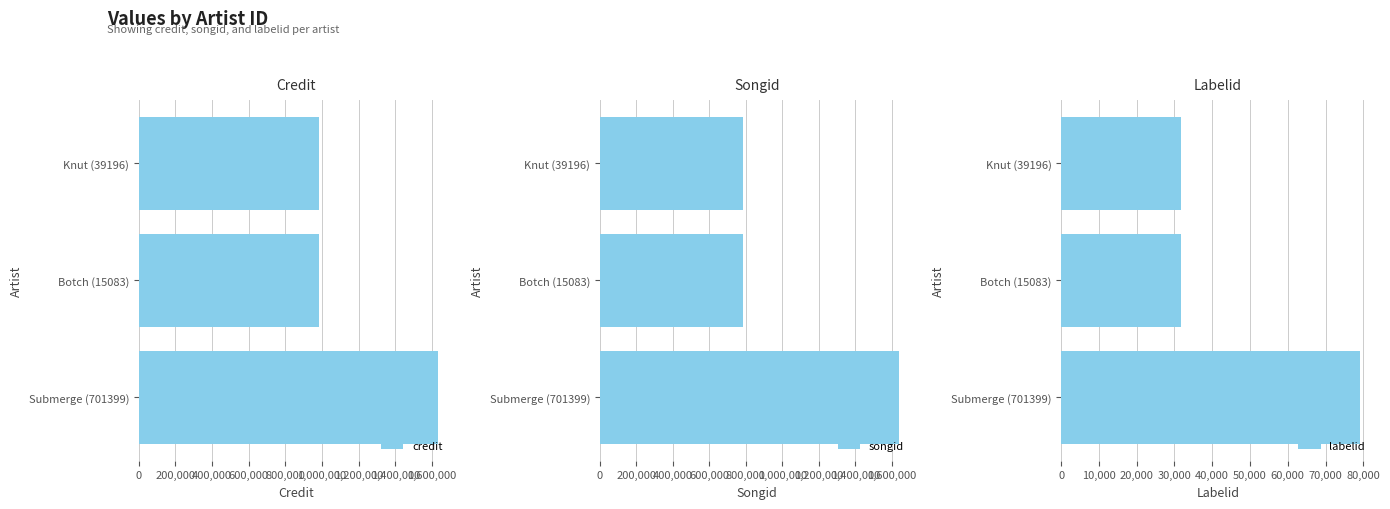

How many songid values are between 786341 and 1639576?

3